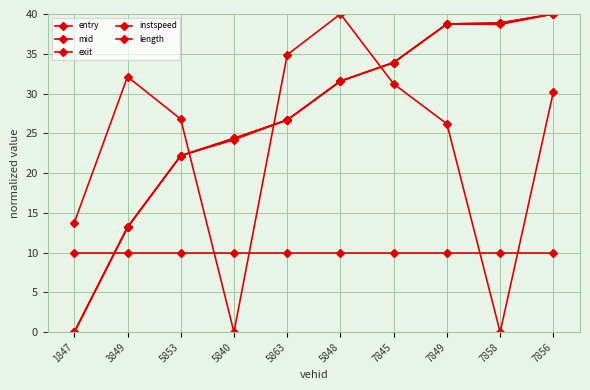

How many lines are shown in the chart?

5